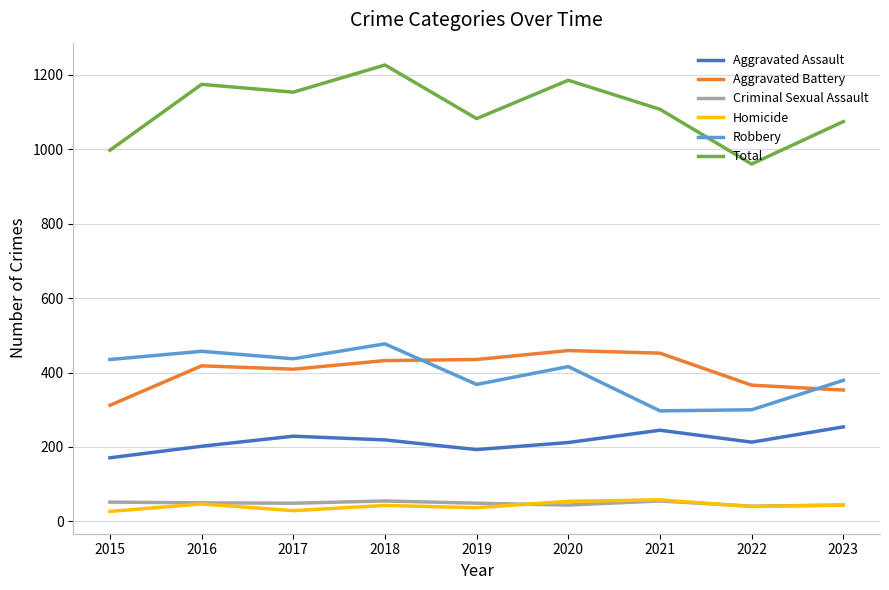

What is the lowest value of the Criminal Sexual Assault series?

41